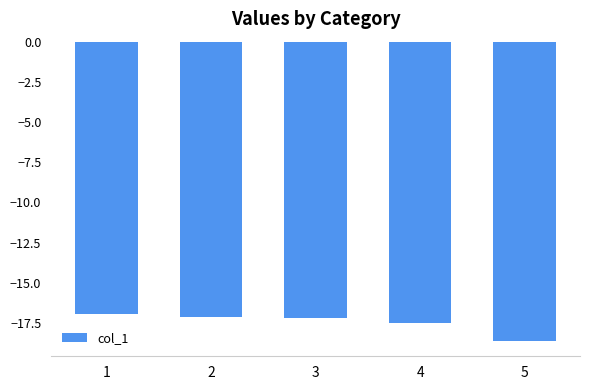

What is the maximum value shown in the chart?

-16.9